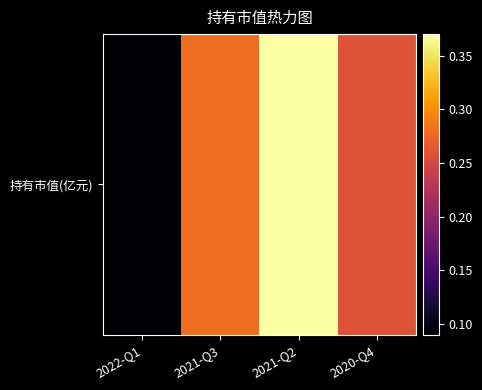

Reading left to right, extract all data points from this chart.

0.1	0.3	0.4	0.3